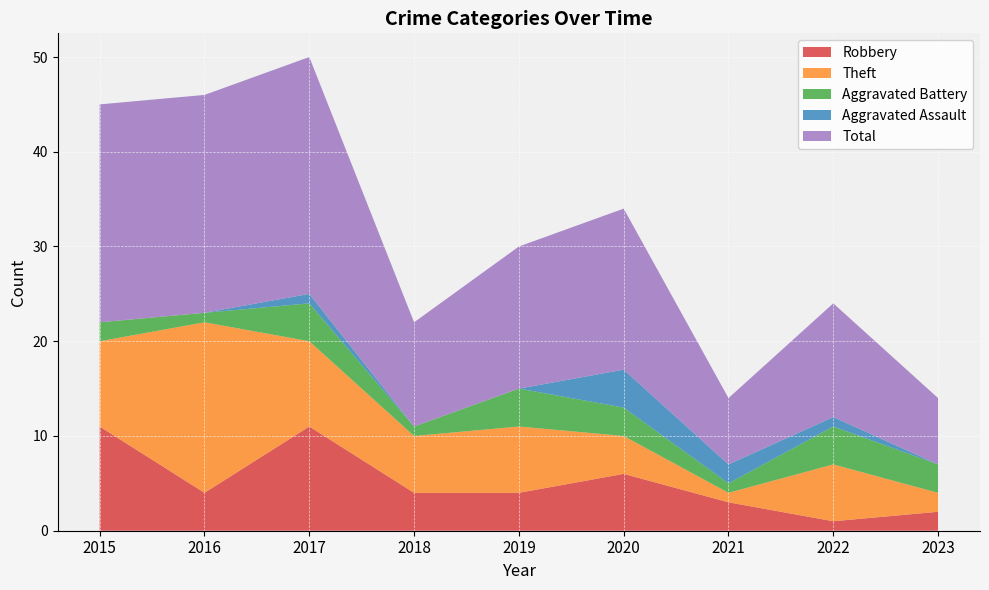

Reading right to left, transcribe all the data shown in this chart.

Robbery: 2	1	3	6	4	4	11	4	11
Theft: 2	6	1	4	7	6	9	18	9
Aggravated Battery: 3	4	1	3	4	1	4	1	2
Aggravated Assault: 0	1	2	4	0	0	1	0	0
Total: 7	12	7	17	15	11	25	23	23